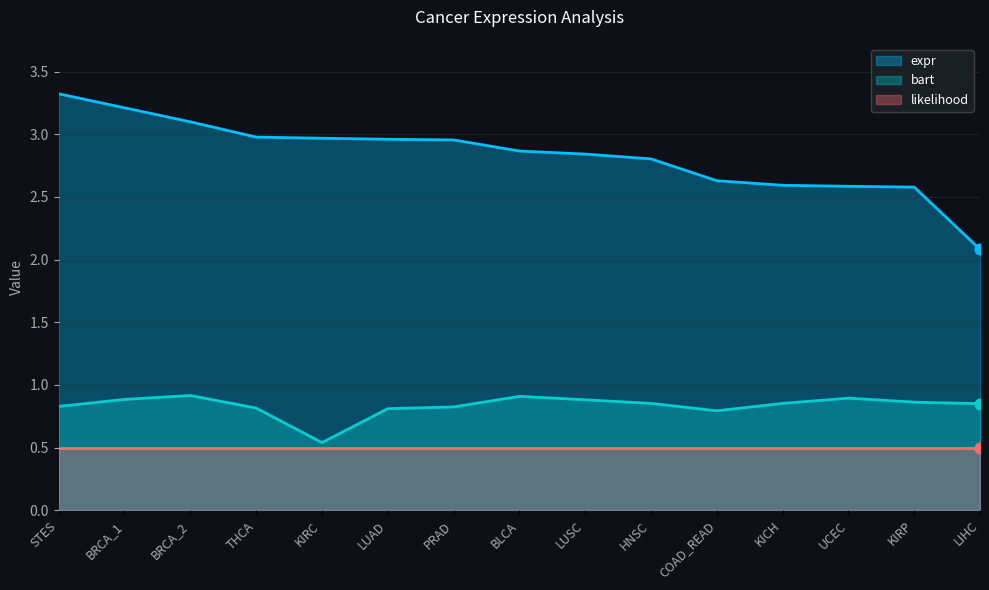

Which category has the lowest value in the bart series?

KIRC